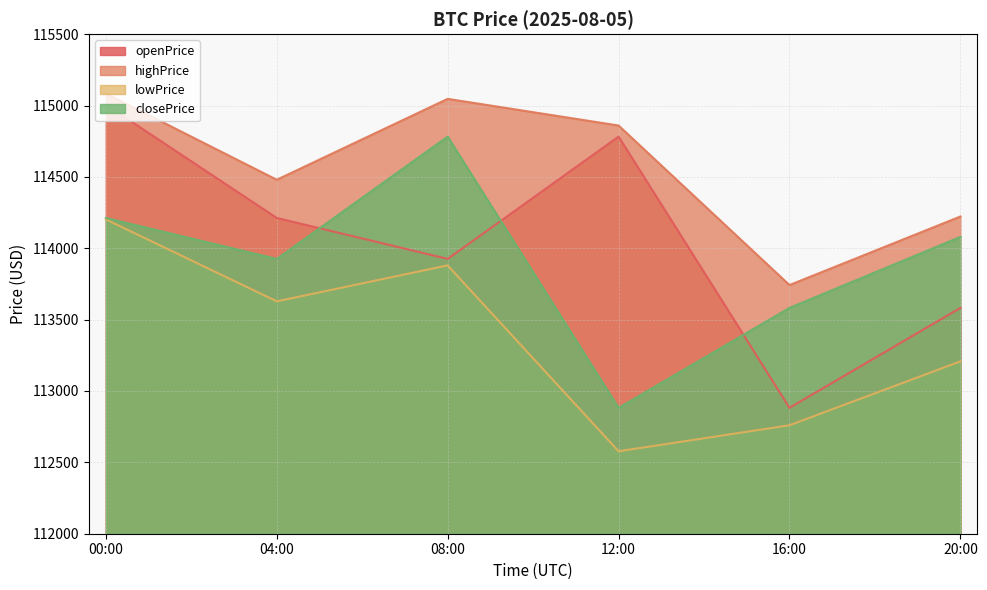

What is the difference between the second highest and minimum values in the openPrice series?

1900.2